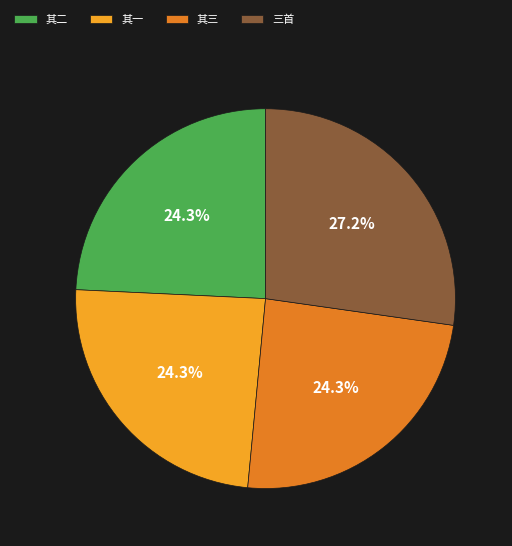

Does 其一 account for over 50% of the chart?

No